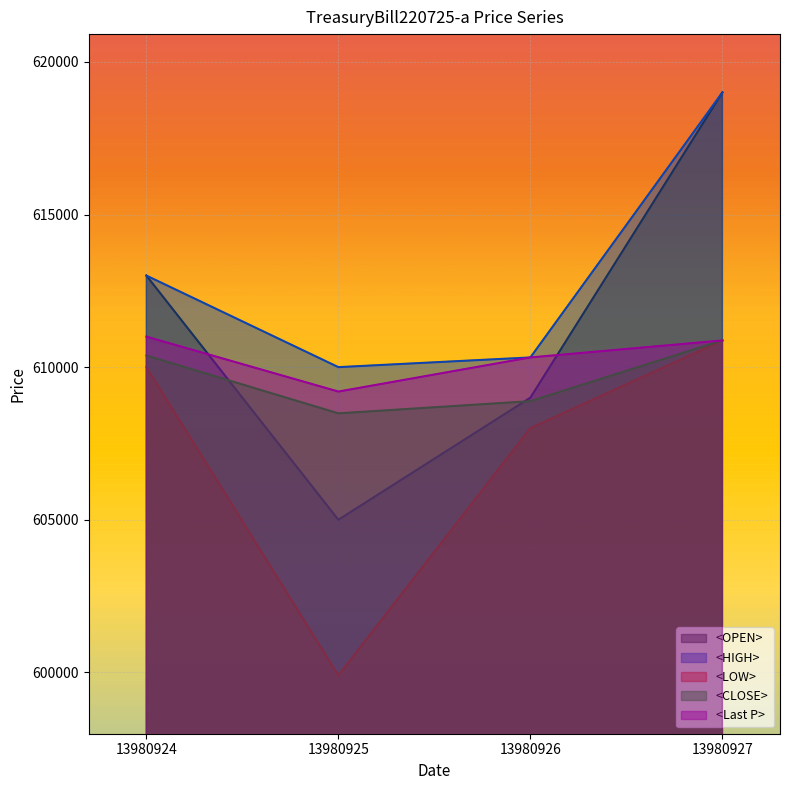

Is it true that <LOW> equals 599901 at 13980925?

True